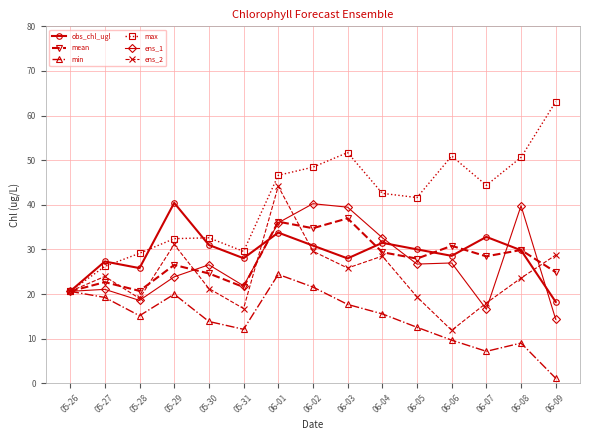

How many interior local valleys does the ens_2 series have?

4